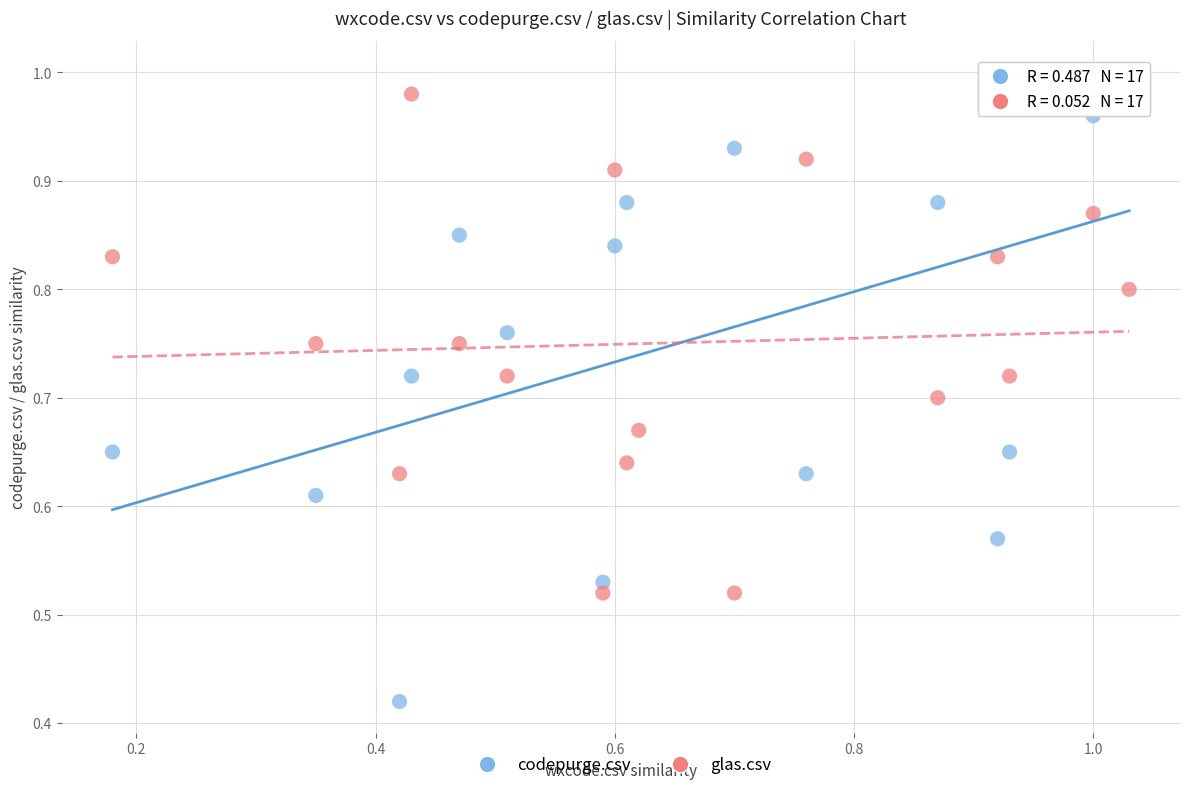

Which series reaches the minimum Y coordinate?

codepurge.csv